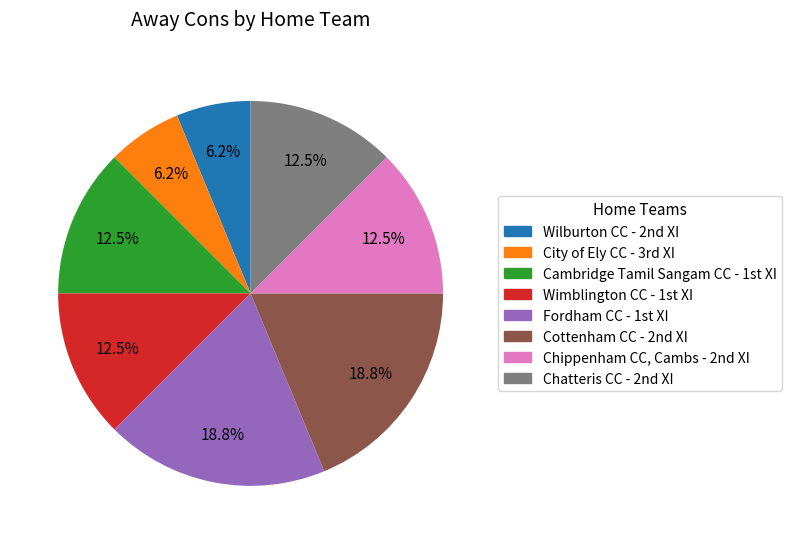

To the nearest percent, what is the average slice percentage?

12%